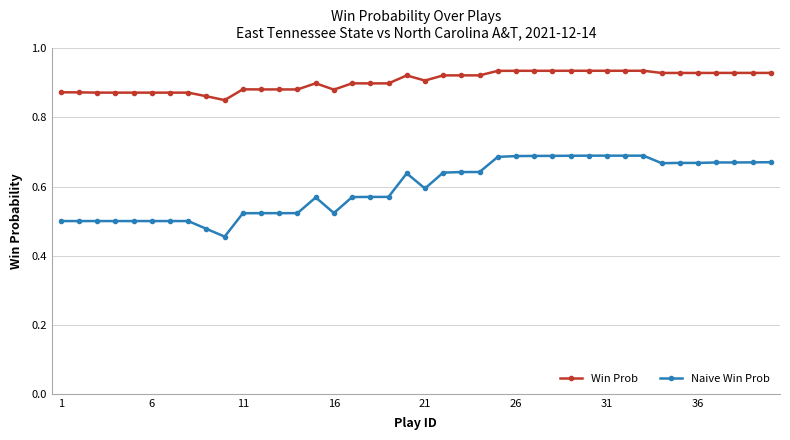

Rank the series by their maximum value, from lowest to highest.

Naive Win Prob, Win Prob